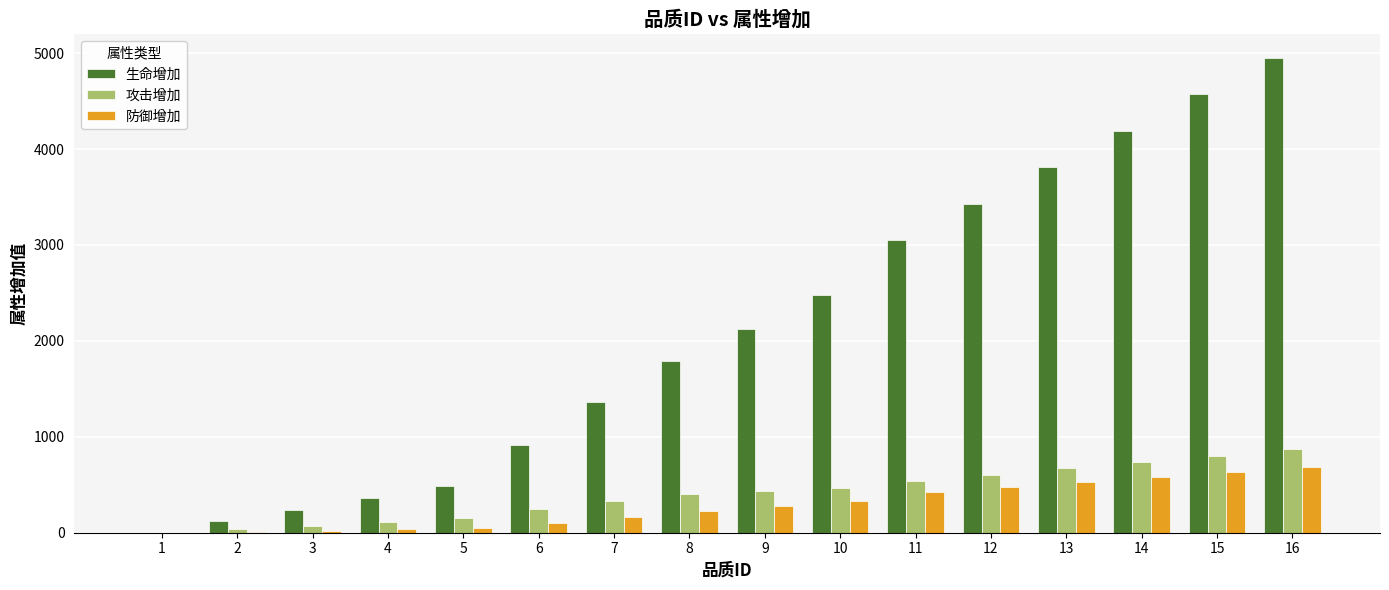

Which label corresponds to the largest value in the chart?

16